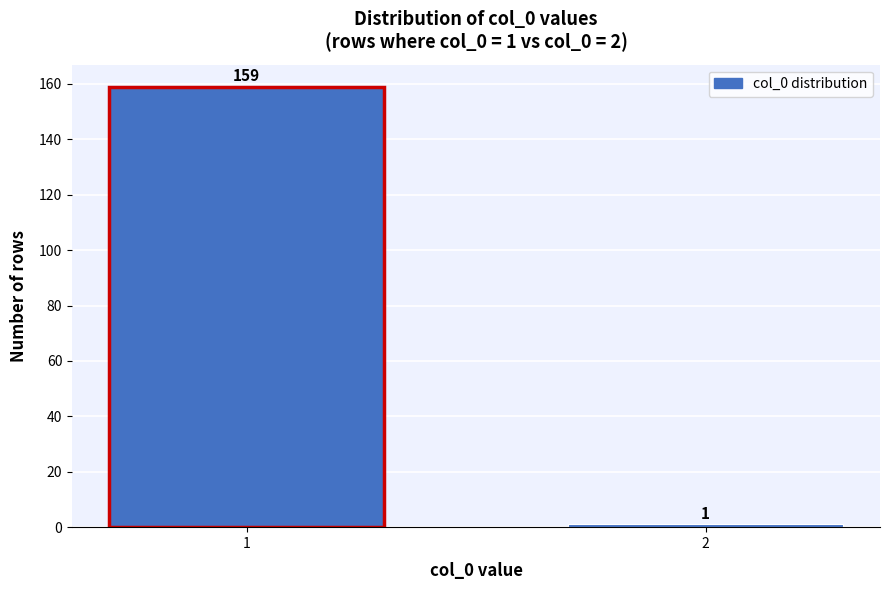

Reading left to right, extract all data points from this chart.

1=159	2=1